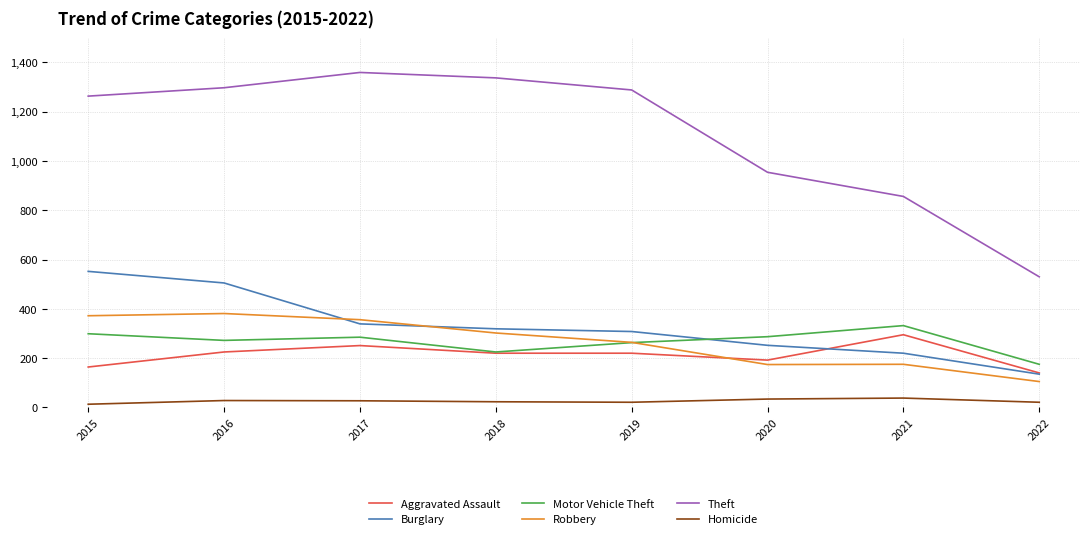

At 2015, list the series in order from largest to smallest.

Theft, Burglary, Robbery, Motor Vehicle Theft, Aggravated Assault, Homicide